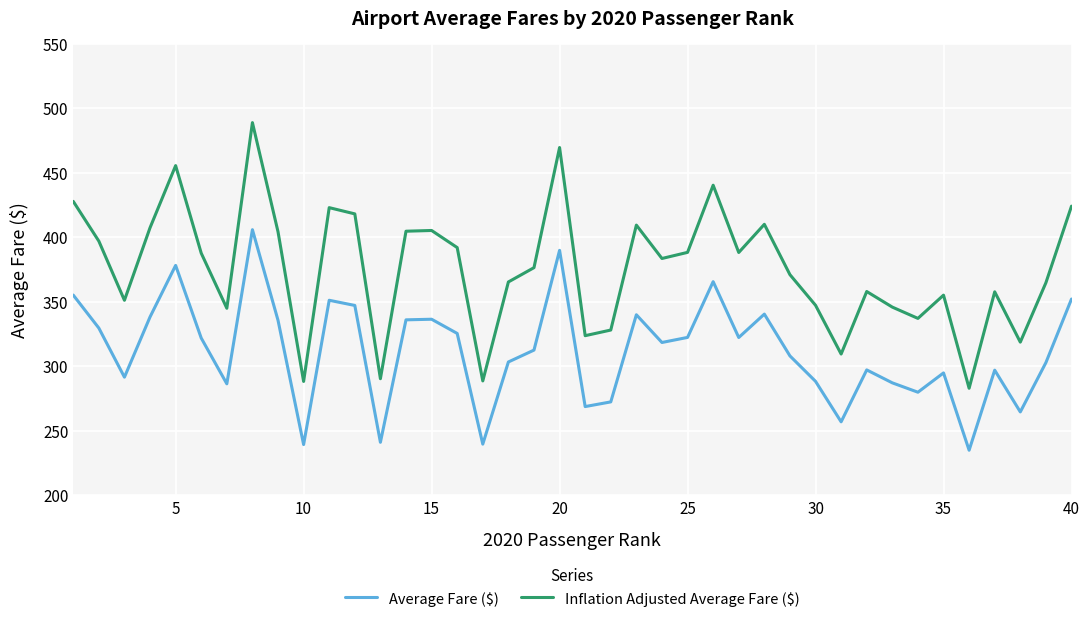

Which series has the largest total across all categories?

Inflation Adjusted Average Fare ($)